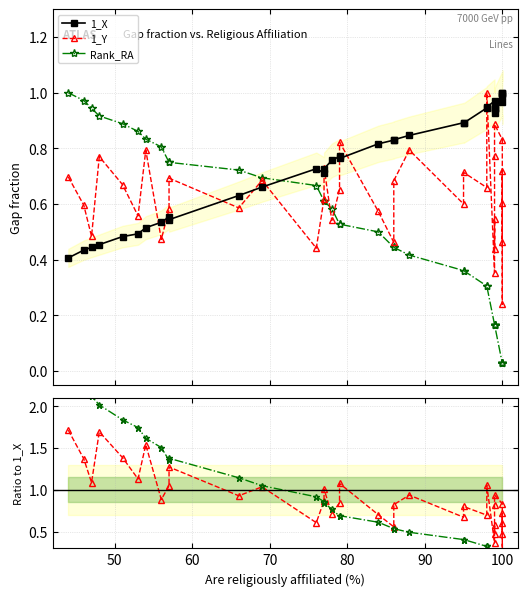

What are all the series names shown in the legend?

1_X, 1_Y, Rank_RA